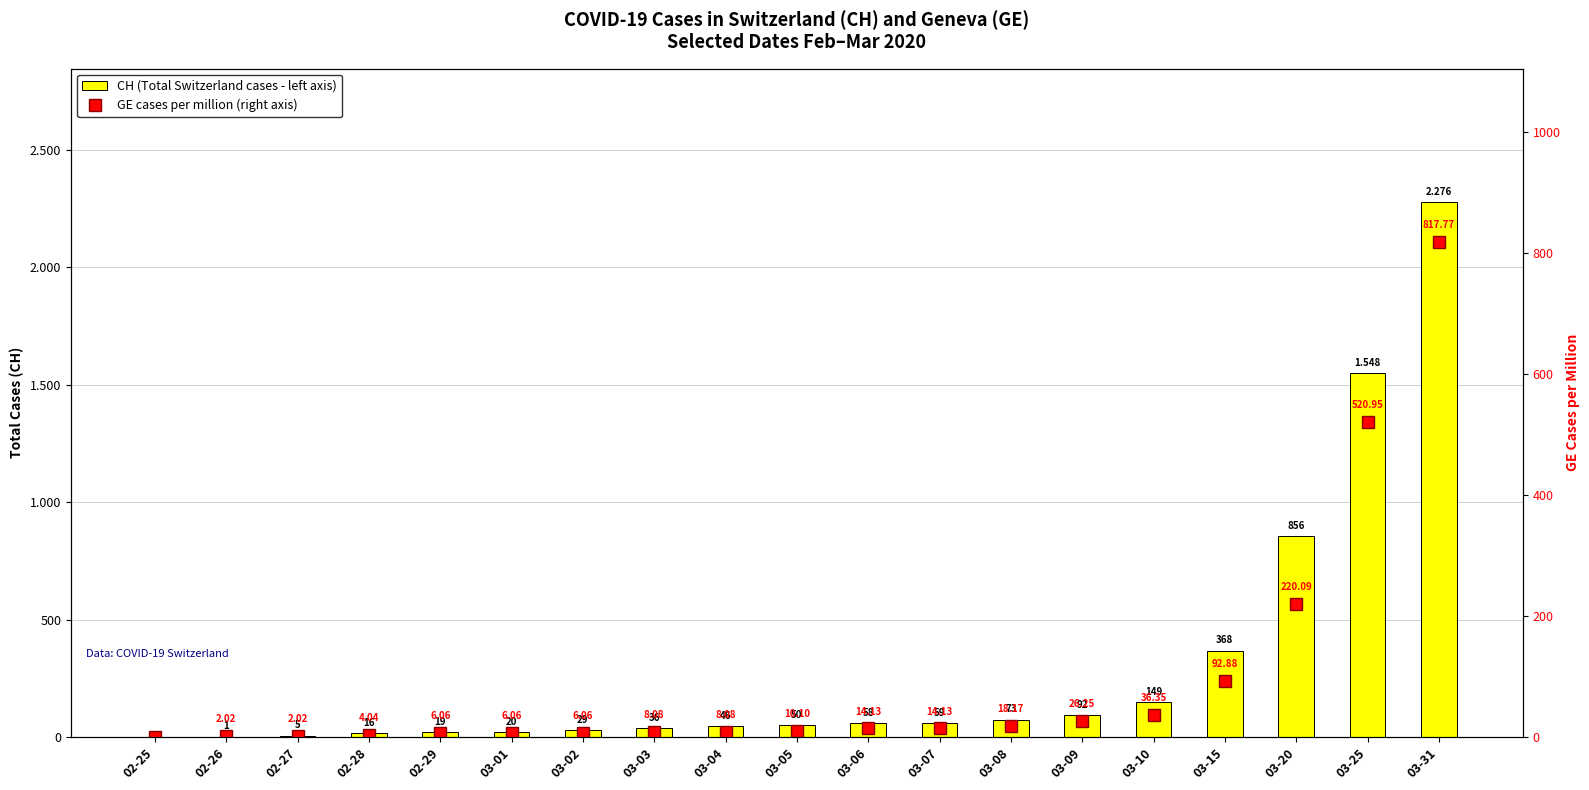

At which category is the sum across all series the highest?

03-31